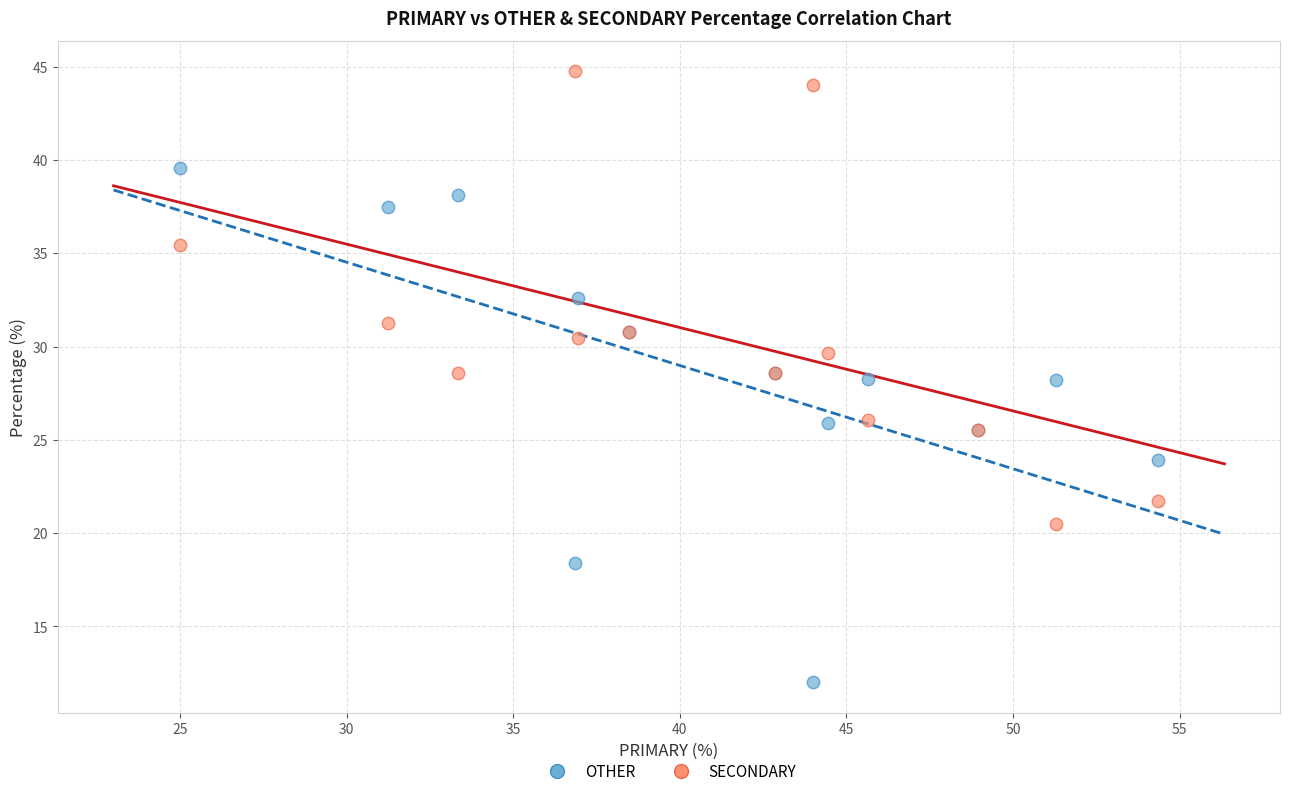

Which series contains the highest Y value?

SECONDARY